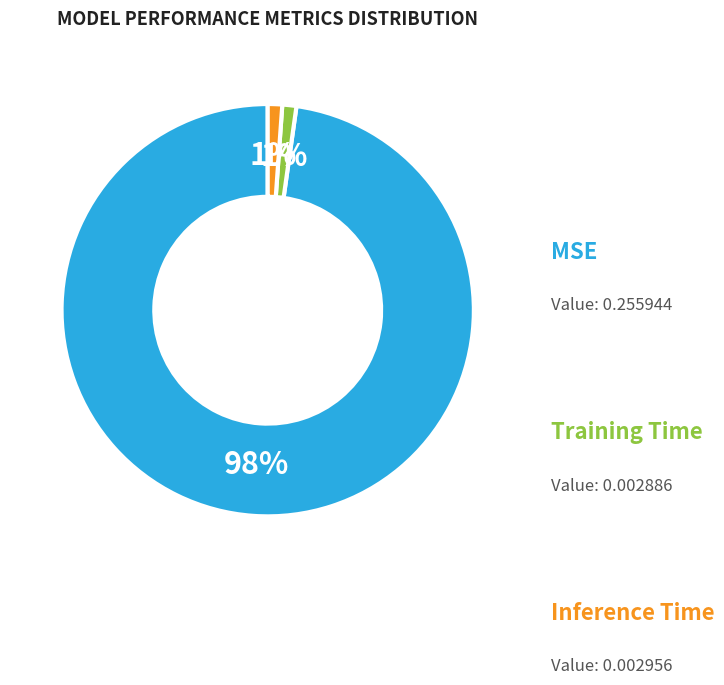

To the nearest percent, what is the difference between the Training Time and MSE slice percentages?

97%